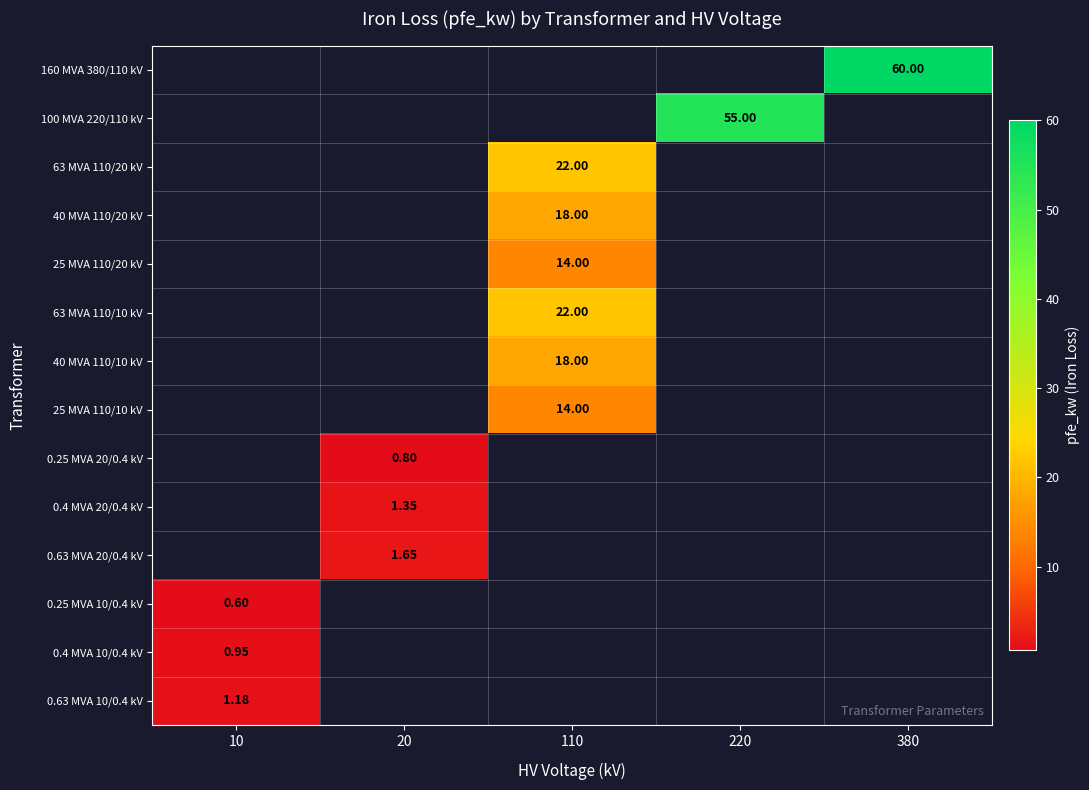

Which label corresponds to the largest value in the chart?

380